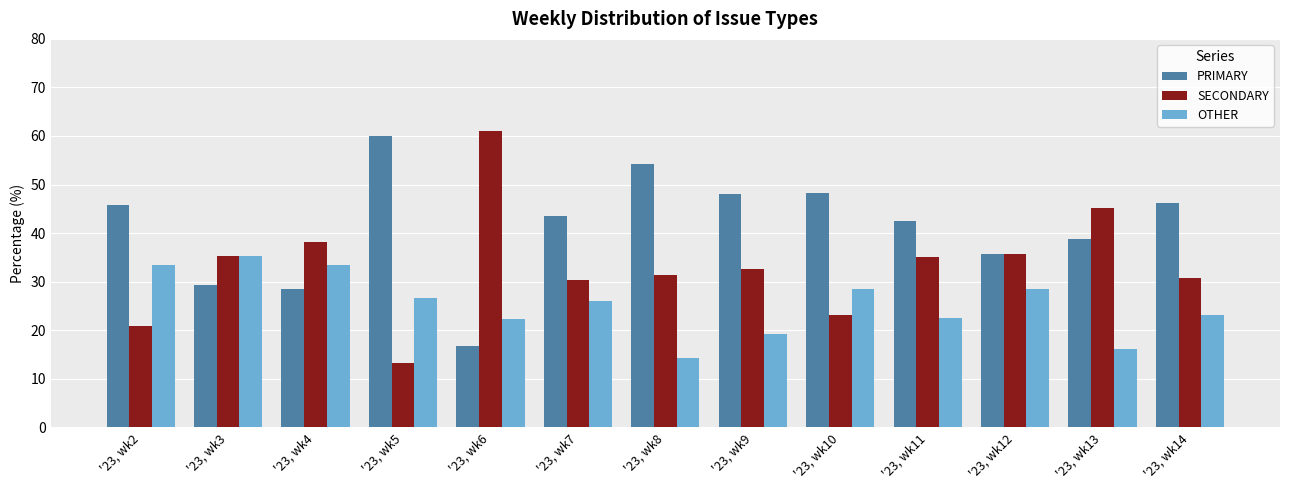

What is the difference between the highest and lowest values at '23, wk13?

29.0